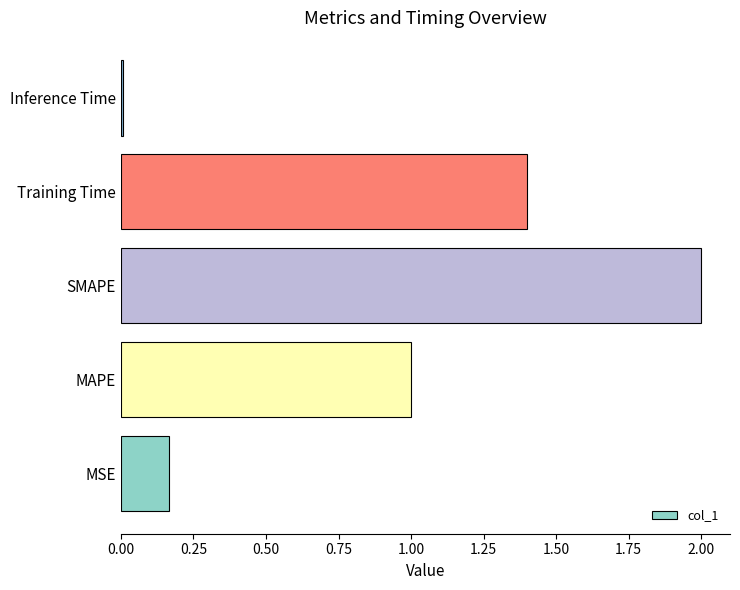

Are the bars grouped side by side (vs. stacked)?

No